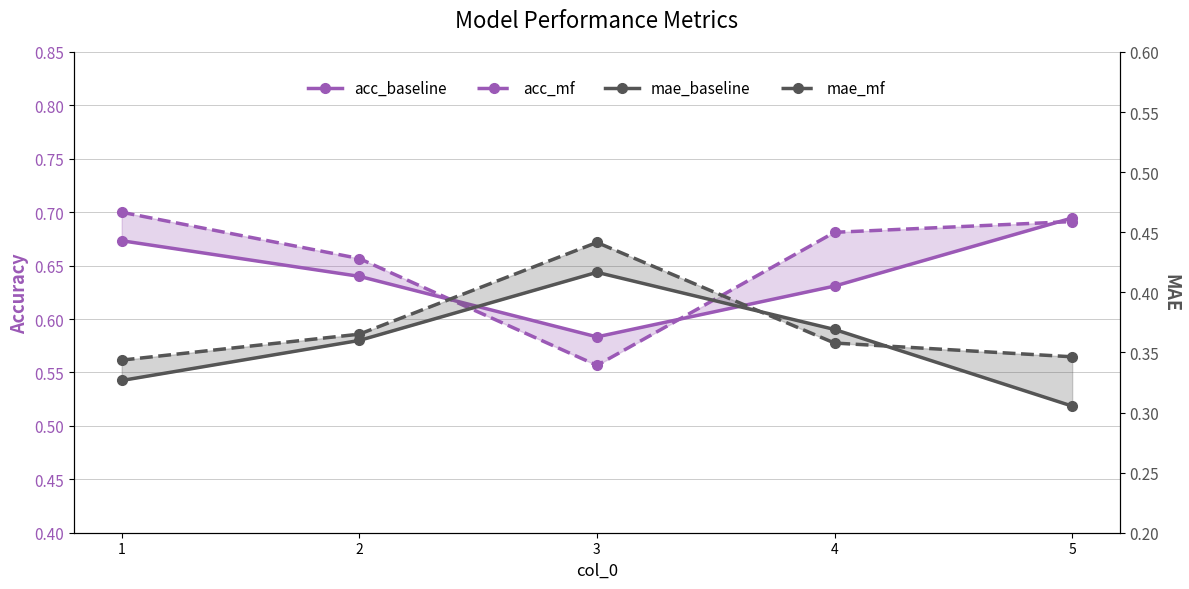

True or false: mae_mf and acc_mf cross at least once.

False